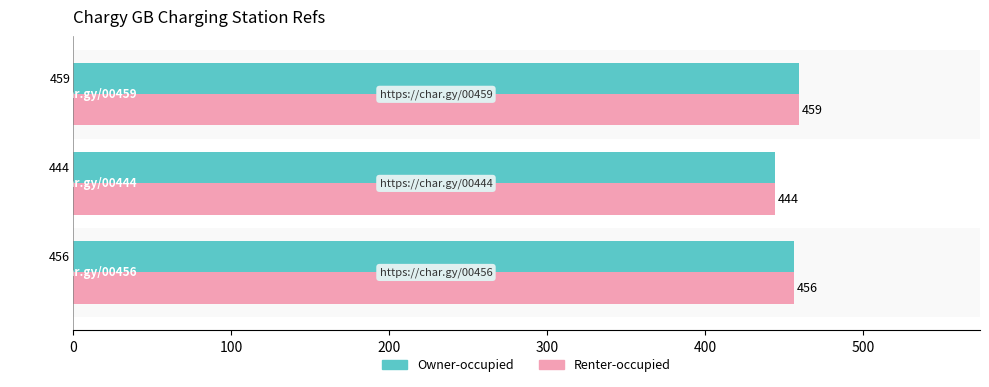

What is the highest value of the Owner-occupied series?

459